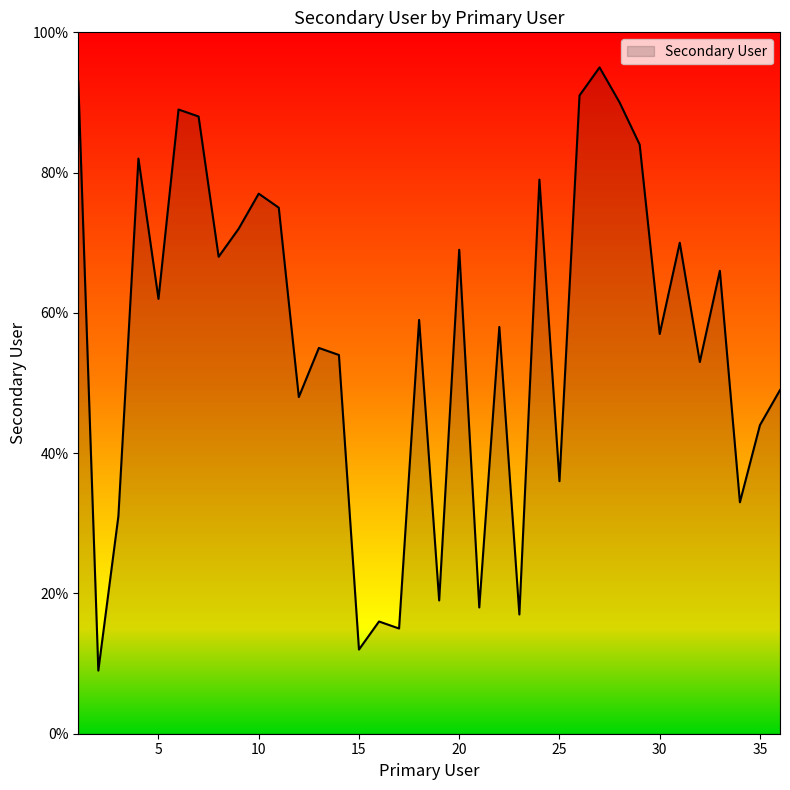

What is the minimum value shown in the chart?

9